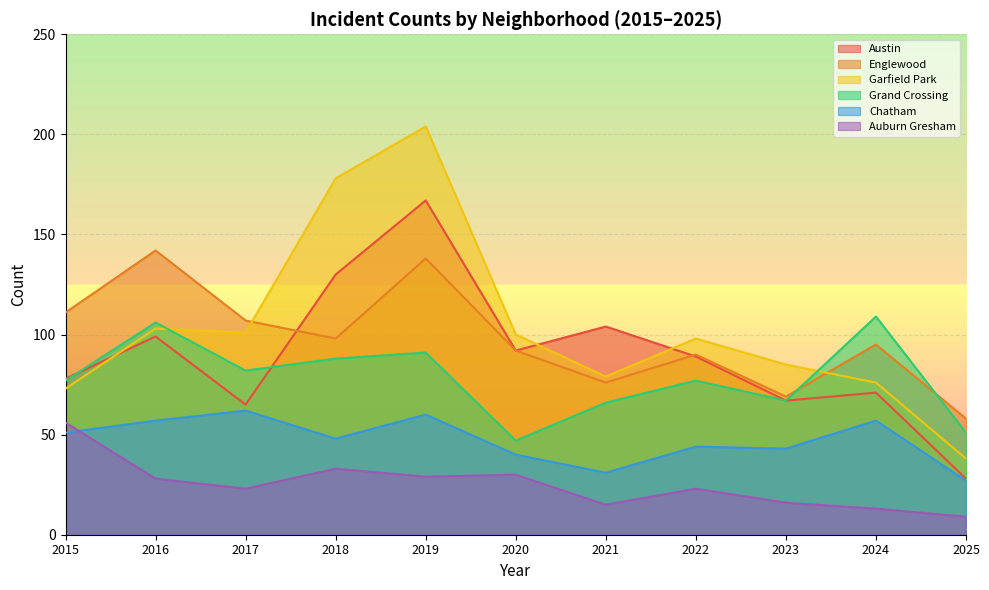

What value does the Chatham series have at 2025, to the nearest 10?

30